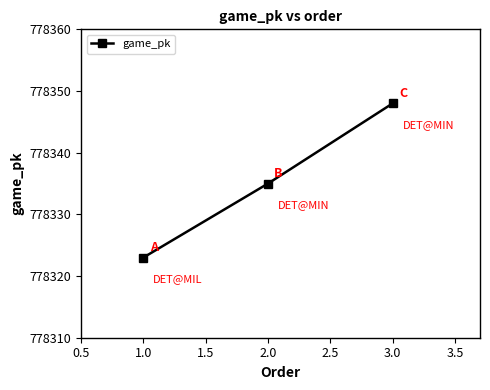

List the labels in order of value, largest first.

3.0, 2.0, 1.0